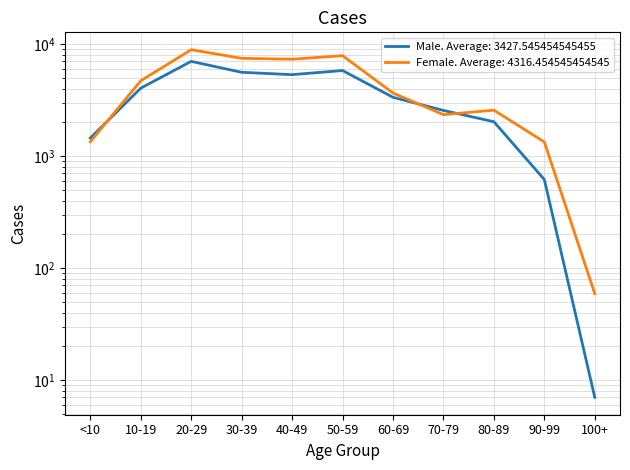

What is the total value across all series at 40-49?

12632